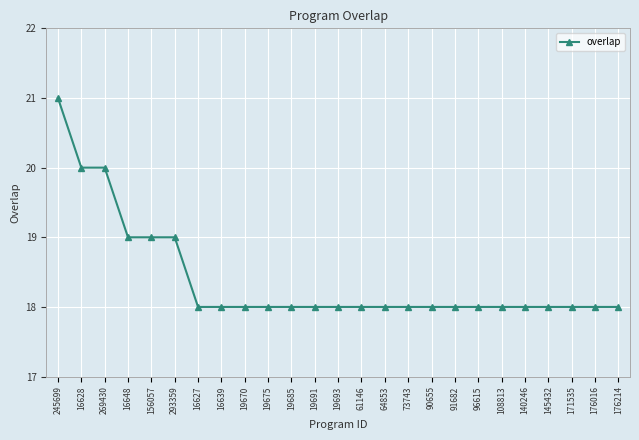

How many values are between 18 and 19?

22